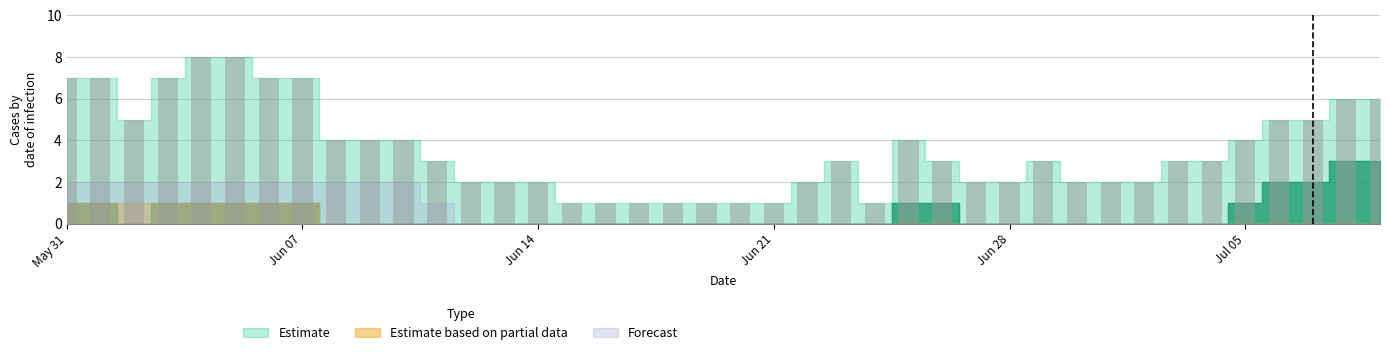

What is the sum of all values?

142